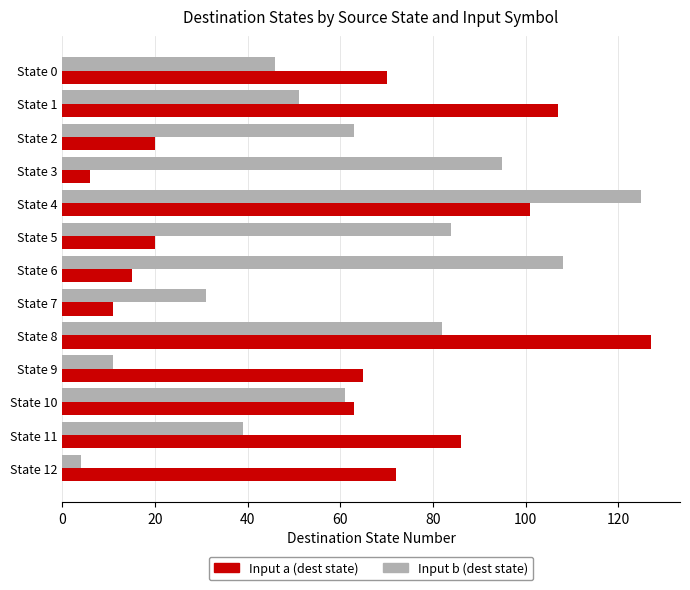

What is the sum of all Input a (dest state) values?

763